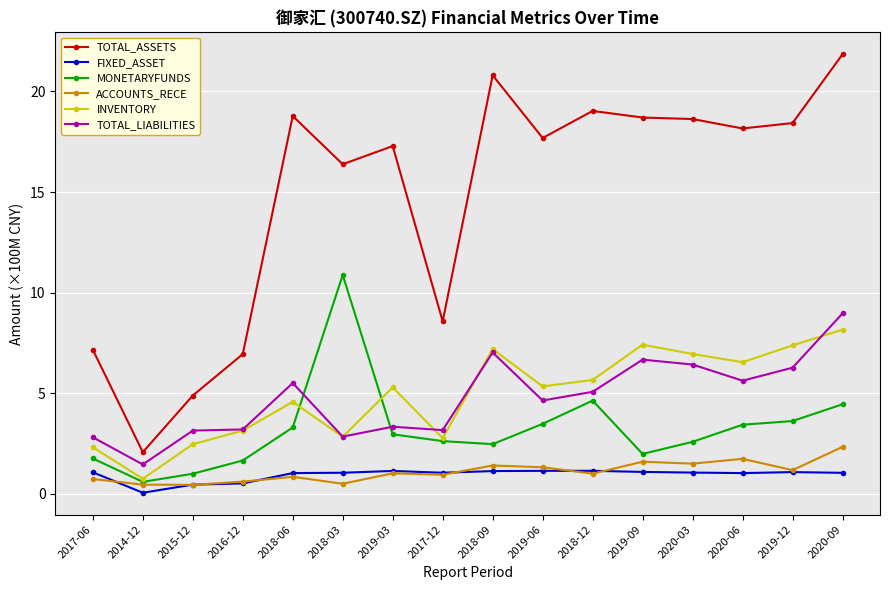

The MONETARYFUNDS series shows 5.3 at 2019-03. True or false?

False